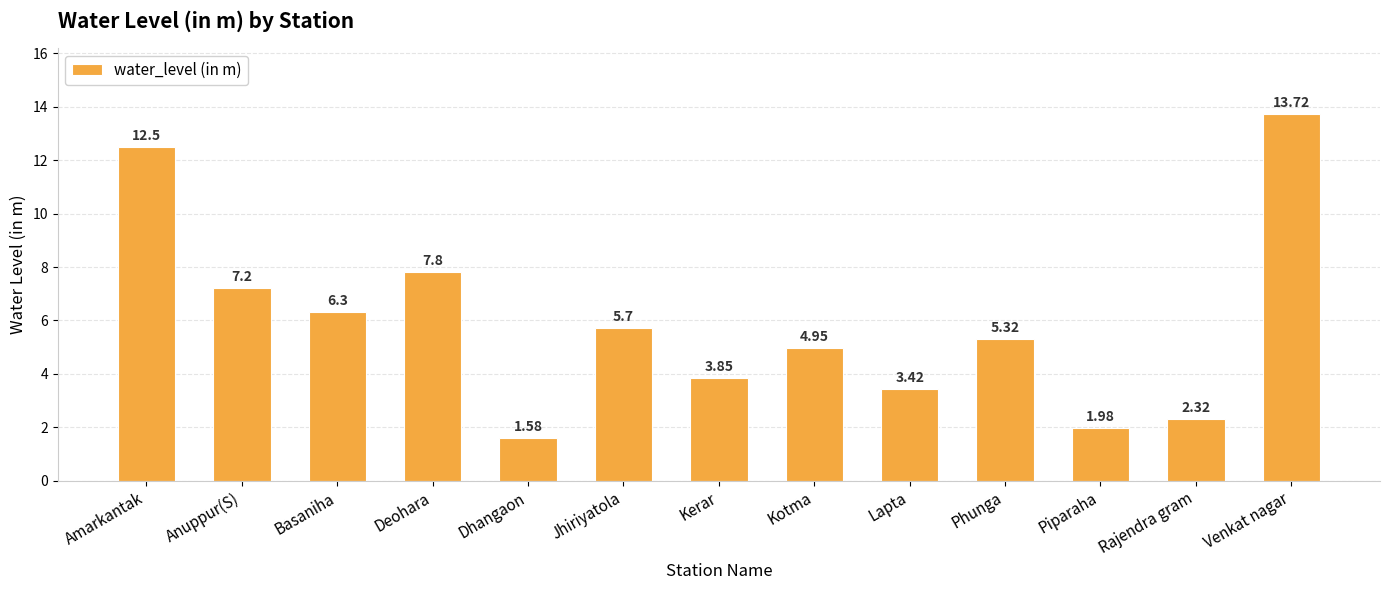

What is the sum of the values at Basaniha and Jhiriyatola?

12.0